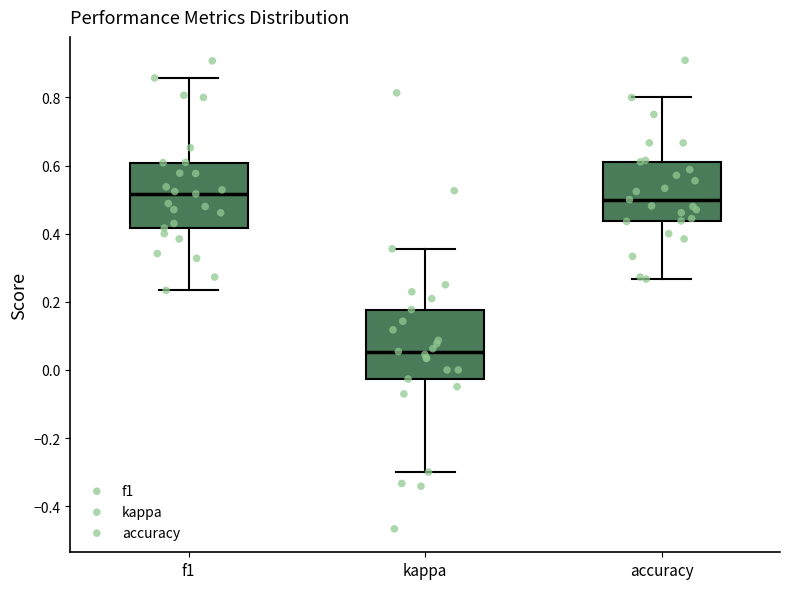

Which box has the lowest median line?

kappa